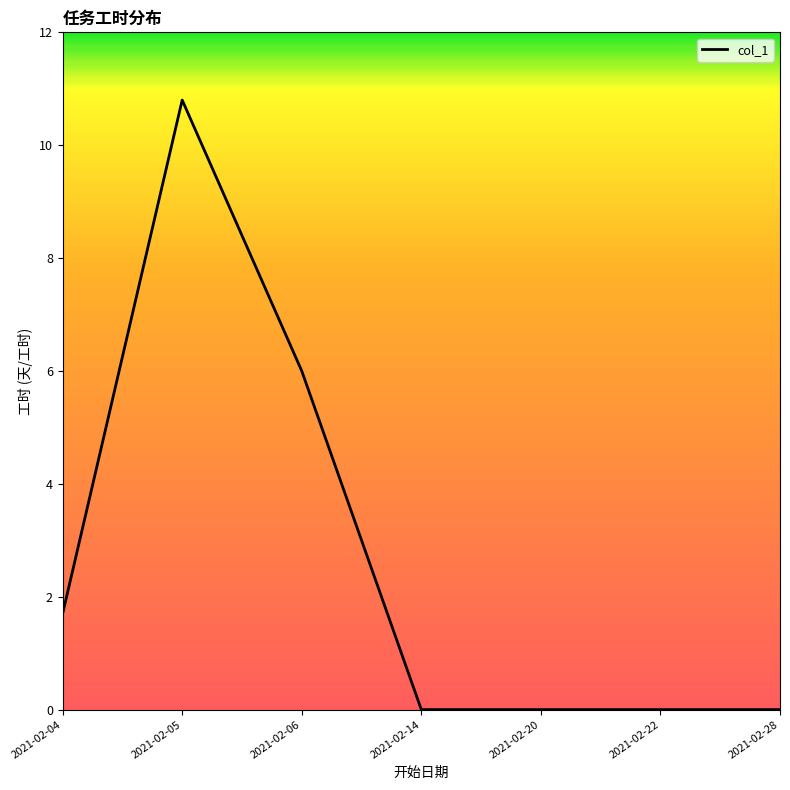

Which label corresponds to the largest value in the chart?

2021-02-05